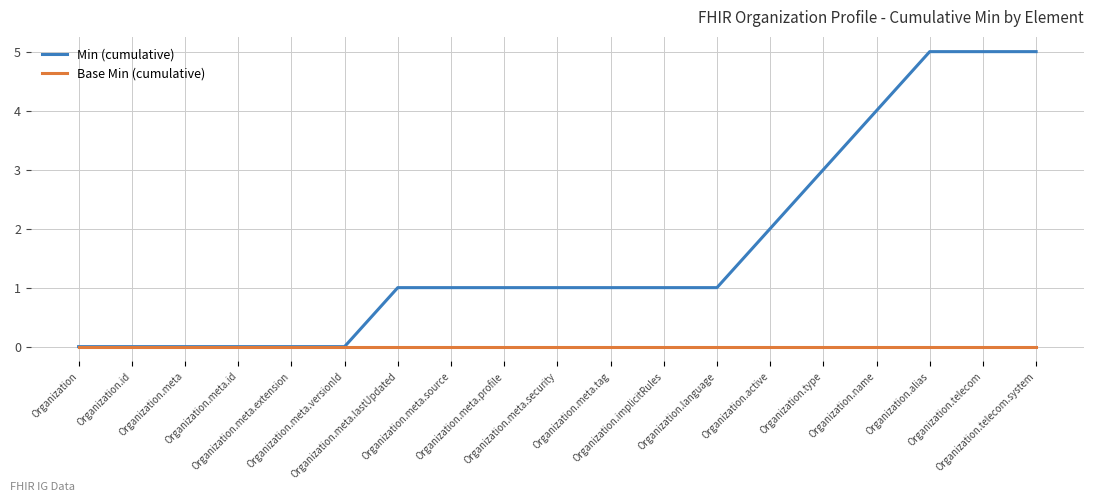

What is the maximum value shown in the chart?

5